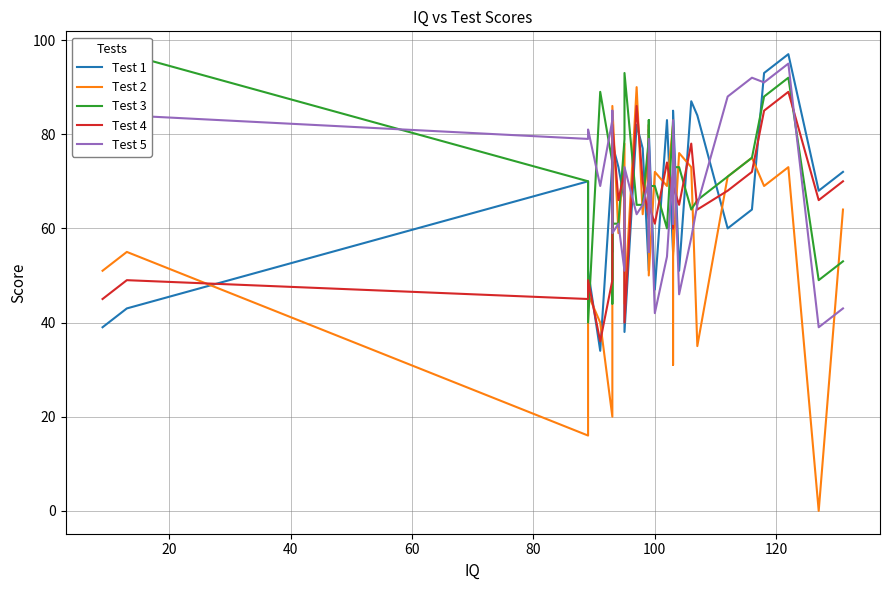

How many distinct data groups are displayed?

5